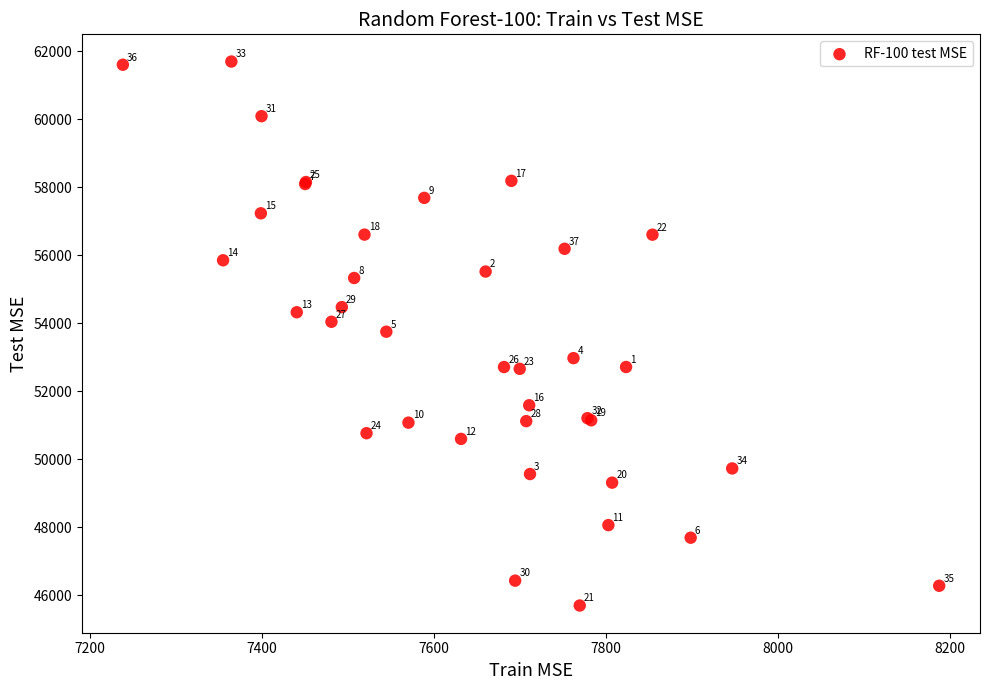

What Y value in the scatter plot is closest to 53695?

53749.1